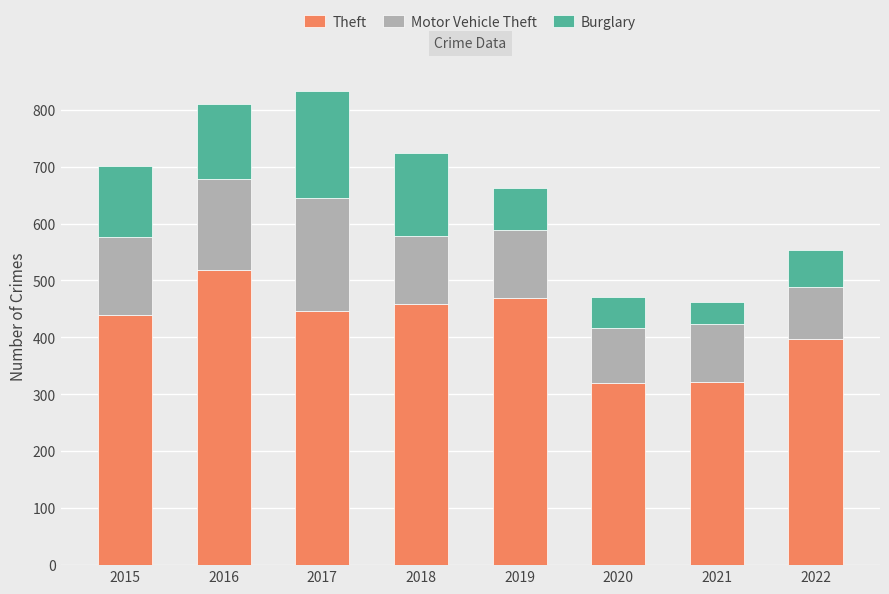

At which label does Theft reach its peak?

2016